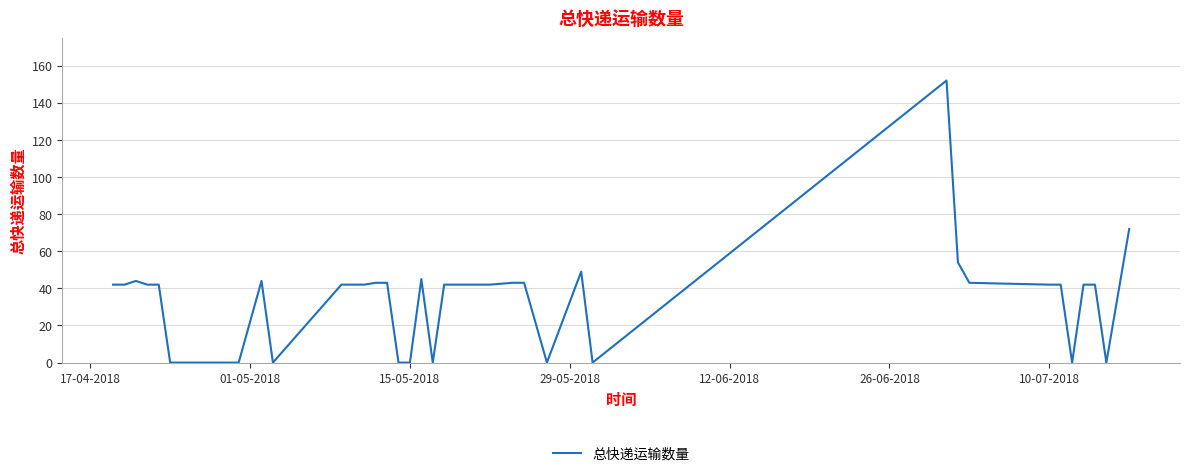

What is the difference between the maximum and minimum values?

152